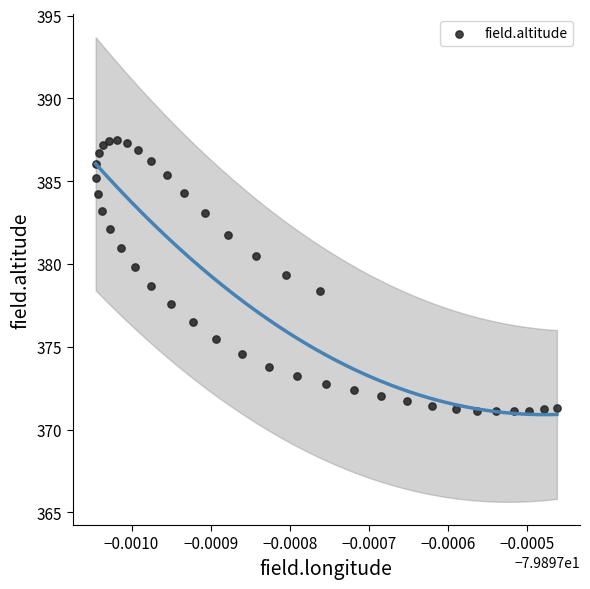

How many points are shown in the scatter plot?

40